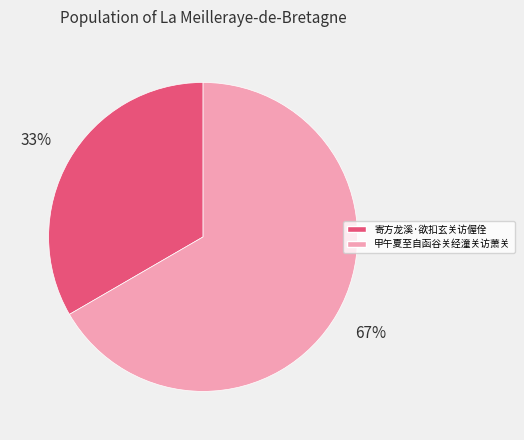

Which slice represents more than half of the pie?

甲午夏至自函谷关经潼关访萧关